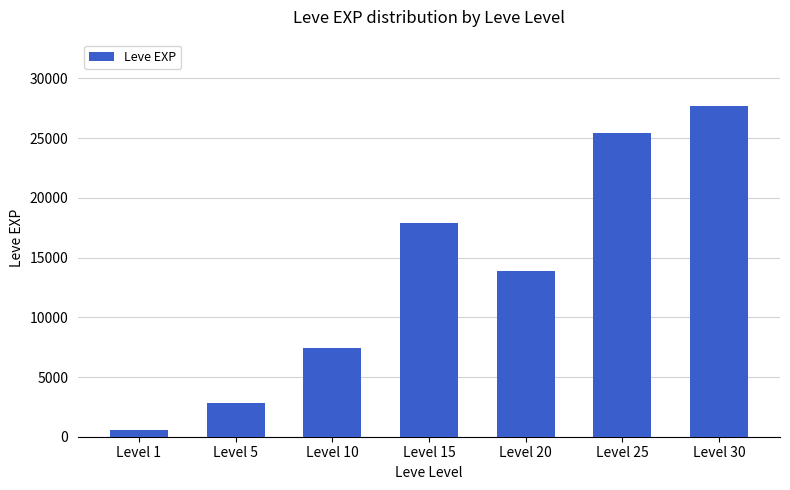

Count the number of data series in this chart.

1